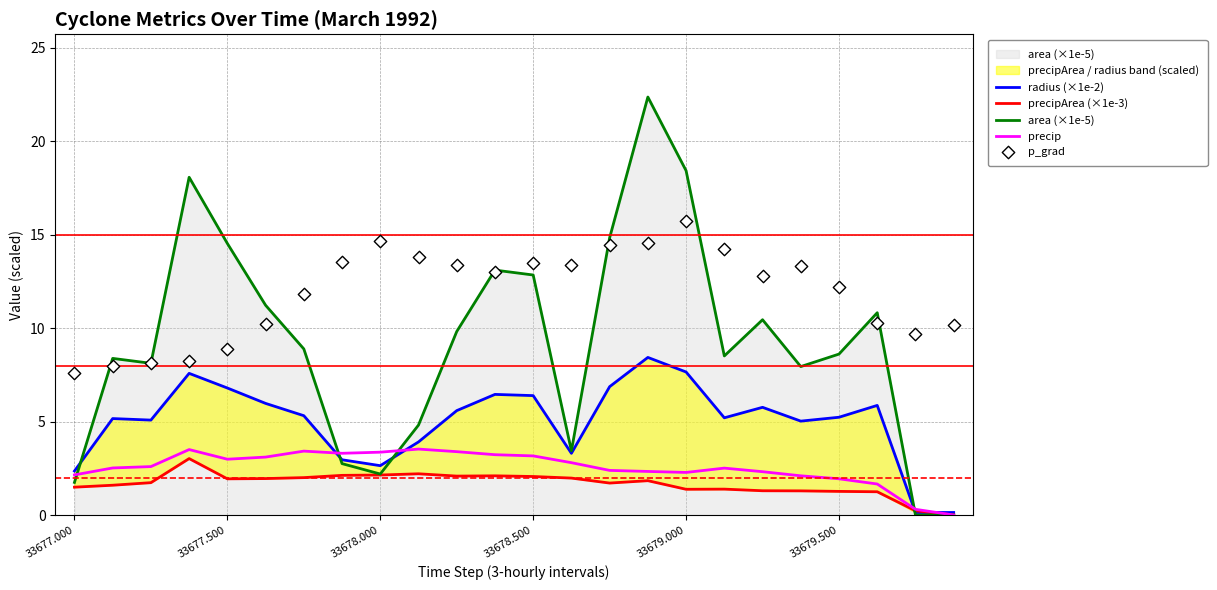

Which series has the largest Y range (max minus min)?

area (×1e-5)